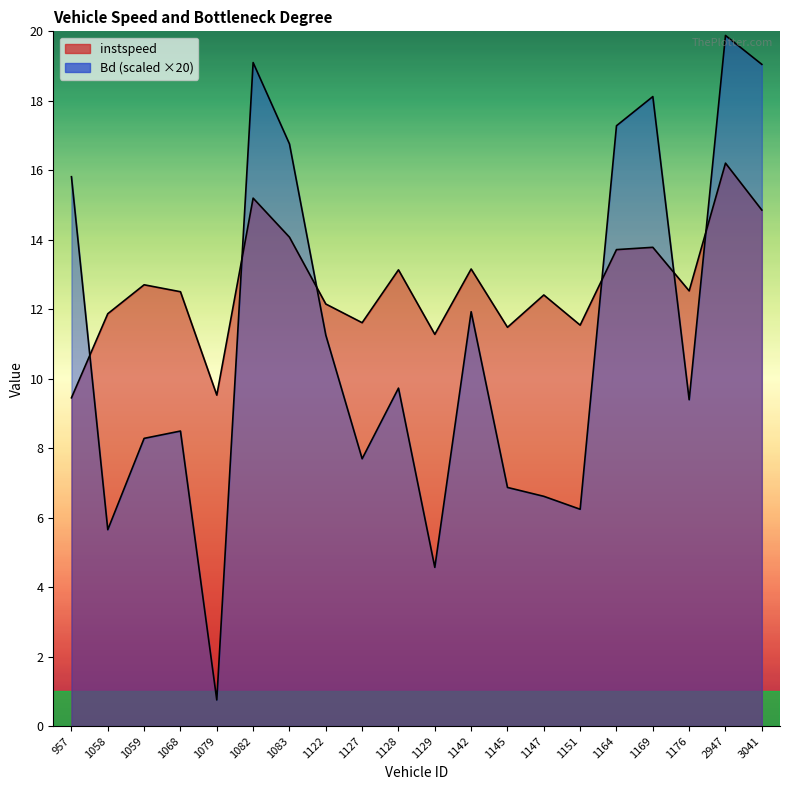

What is the value of the instspeed point at the 7th from the left?

14.1